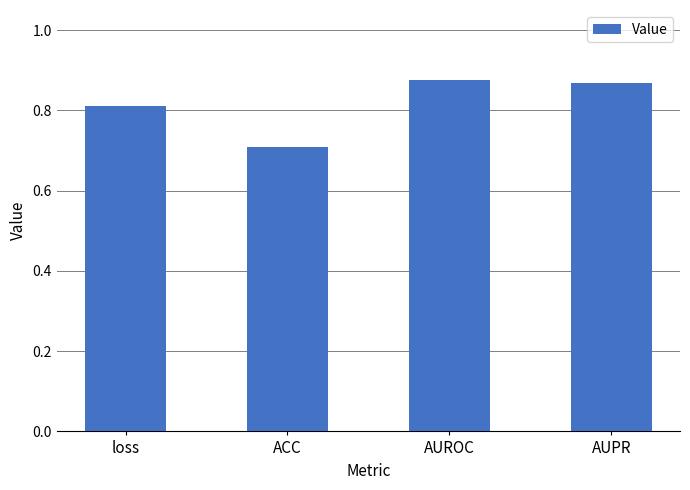

Is it true that the value at ACC is 0.9?

False